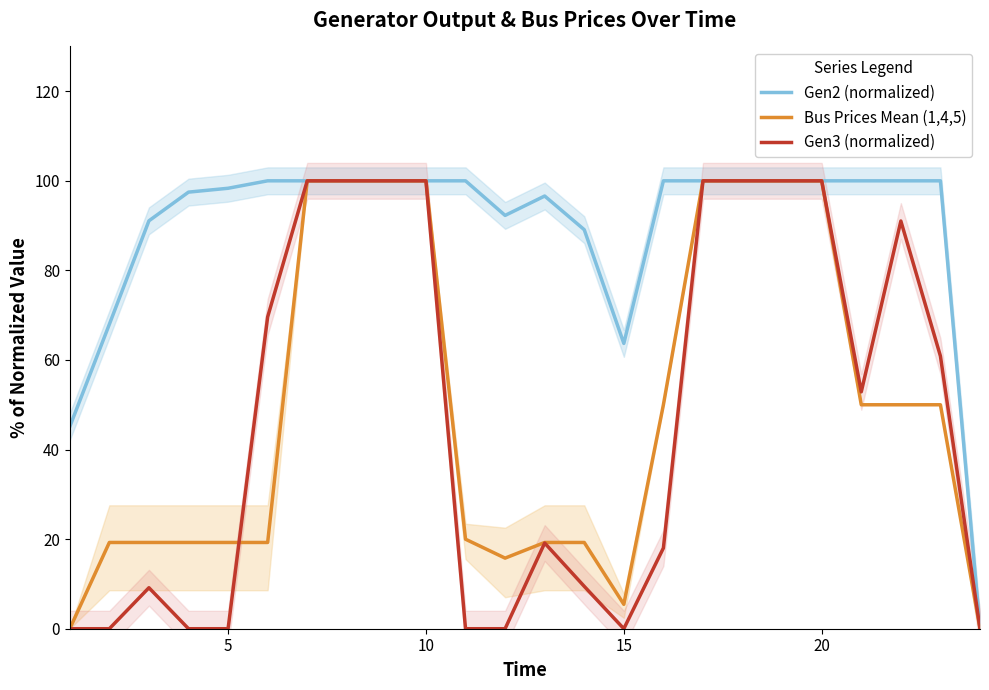

The value of Gen2 (normalized) at 5 is 98.3. True or false?

True